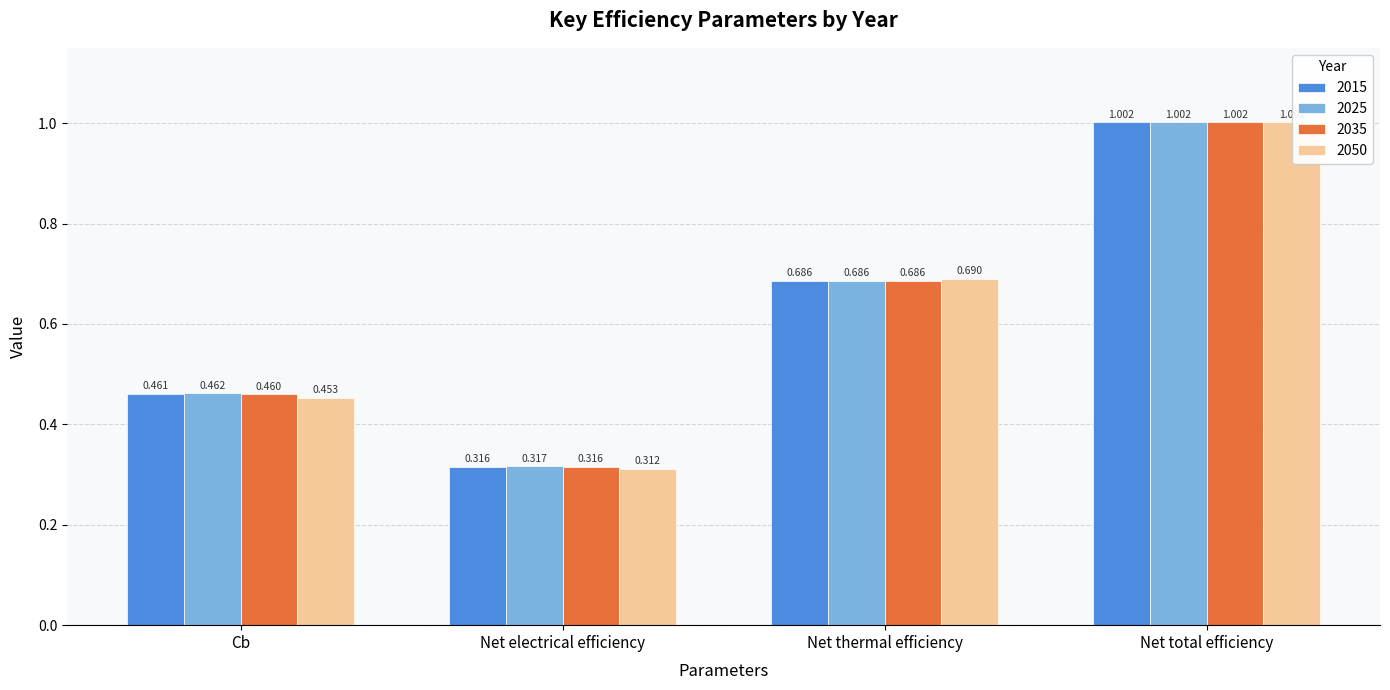

List the labels in order of 2025 value, smallest first.

Net electrical efficiency, Cb, Net thermal efficiency, Net total efficiency